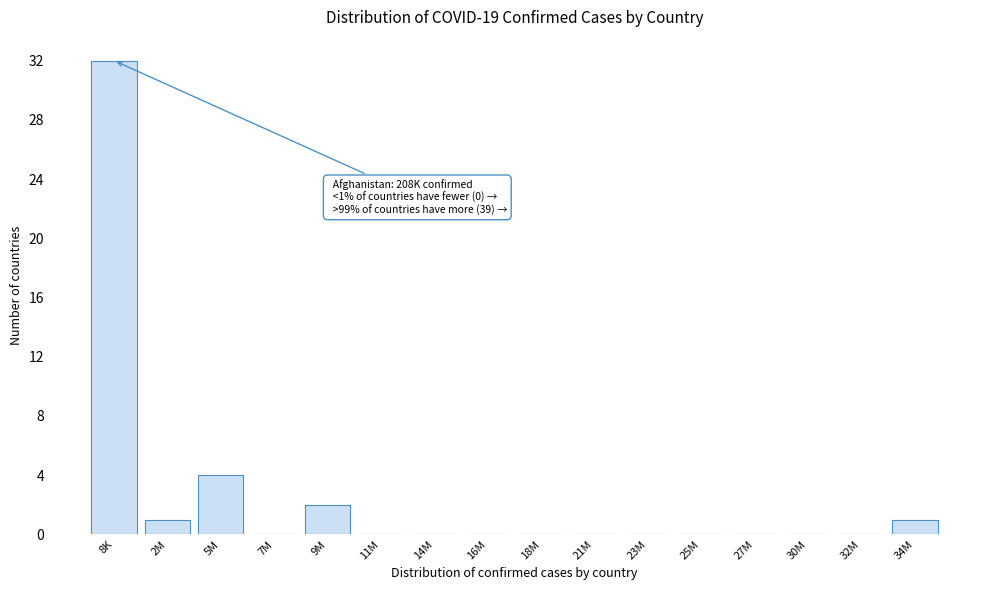

Reading left to right, list all the values displayed in this chart.

8K=32	2M=1	5M=4	7M=0	9M=2	11M=0	14M=0	16M=0	18M=0	21M=0	23M=0	25M=0	27M=0	30M=0	32M=0	34M=1